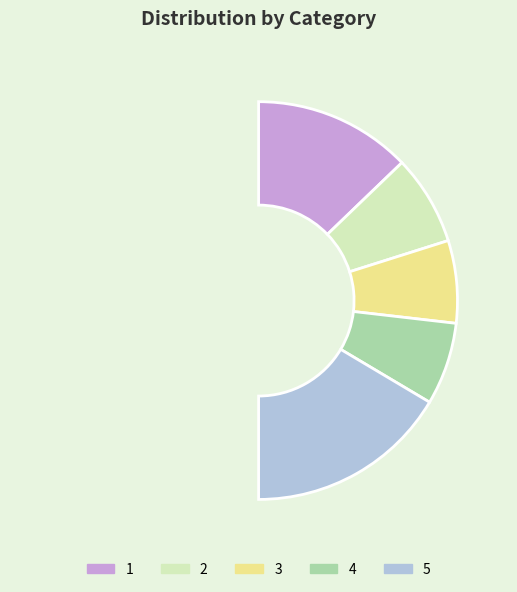

True or false: 1 accounts for 26% of the total.

True